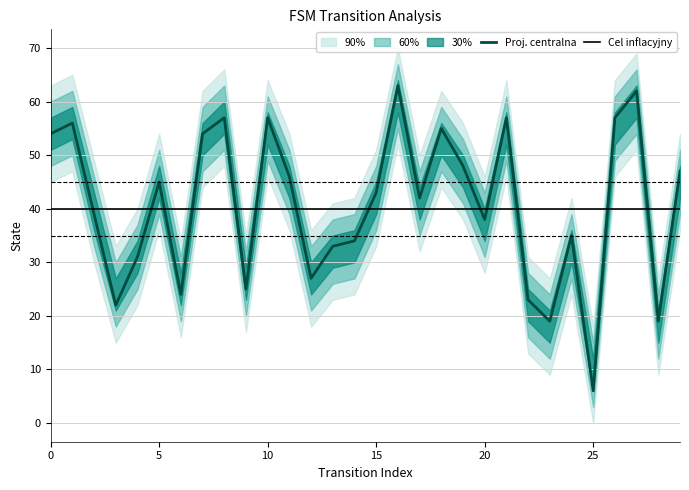

Rank the series by their maximum value, from lowest to highest.

Cel inflacyjny, Proj. centralna